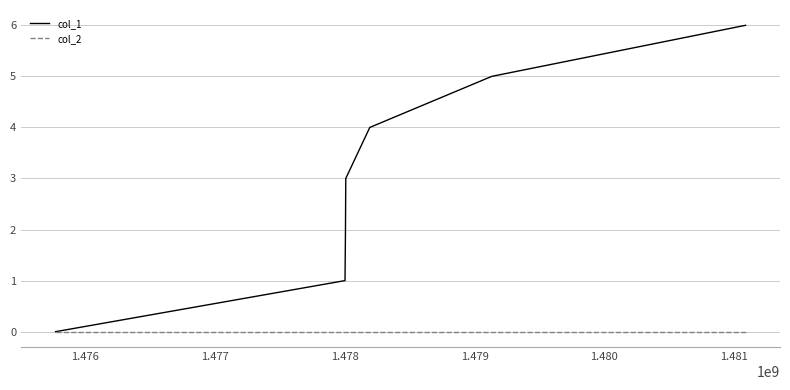

Rank the series by their average value, from highest to lowest.

col_1, col_2